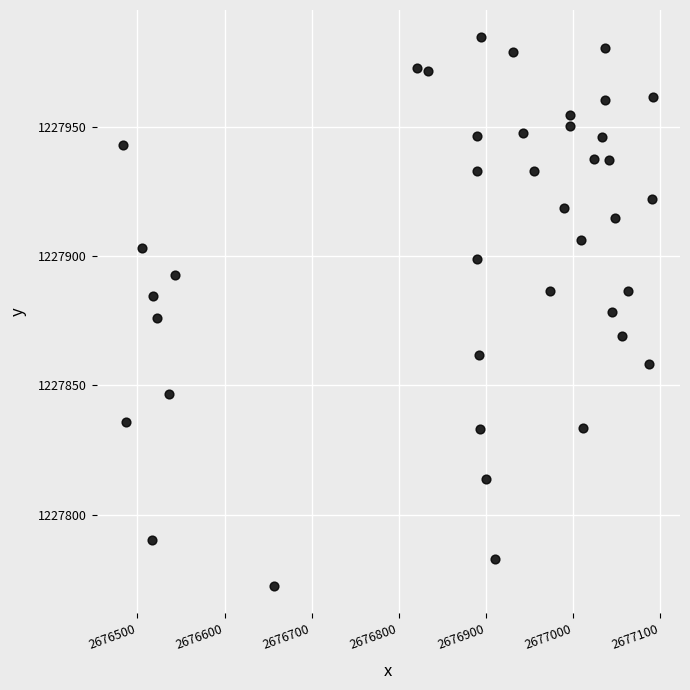

What is the range of Y values (max minus min)?

212.1